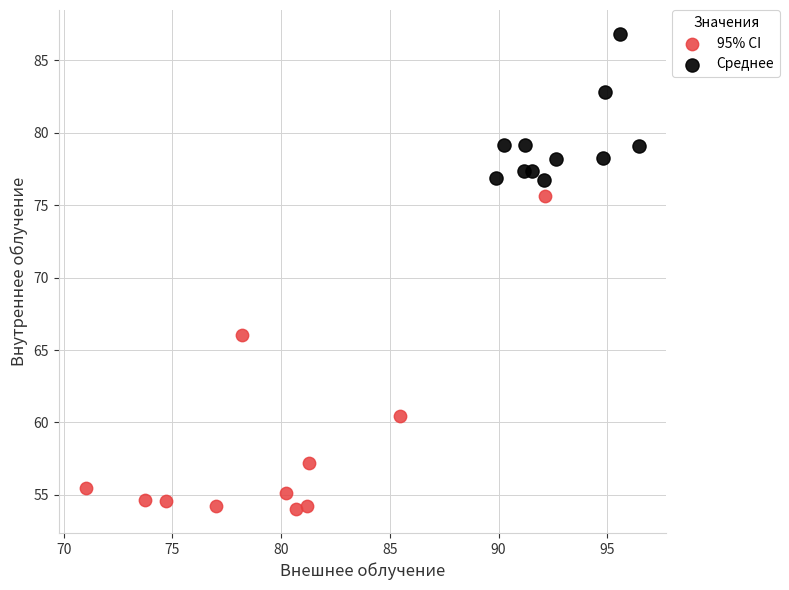

Which series contains the highest Y value?

Среднее